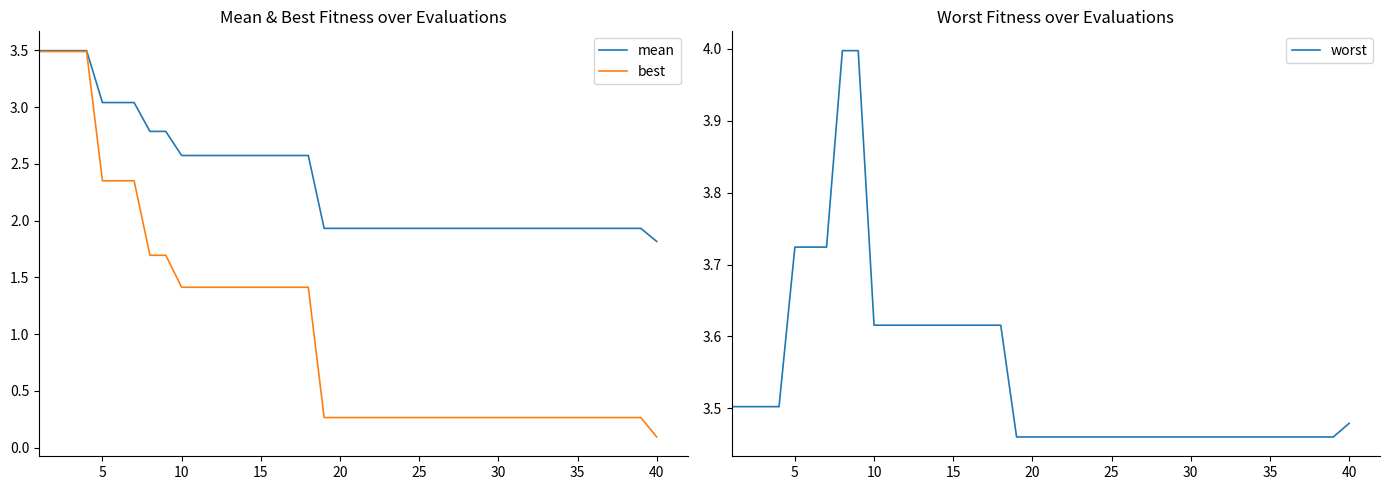

True or false: mean has a value of 0.6 at 30.

False